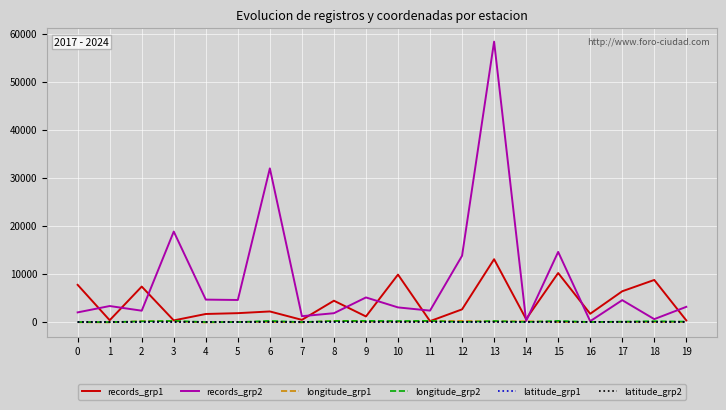

Does the chart display data point markers on the line(s)?

No